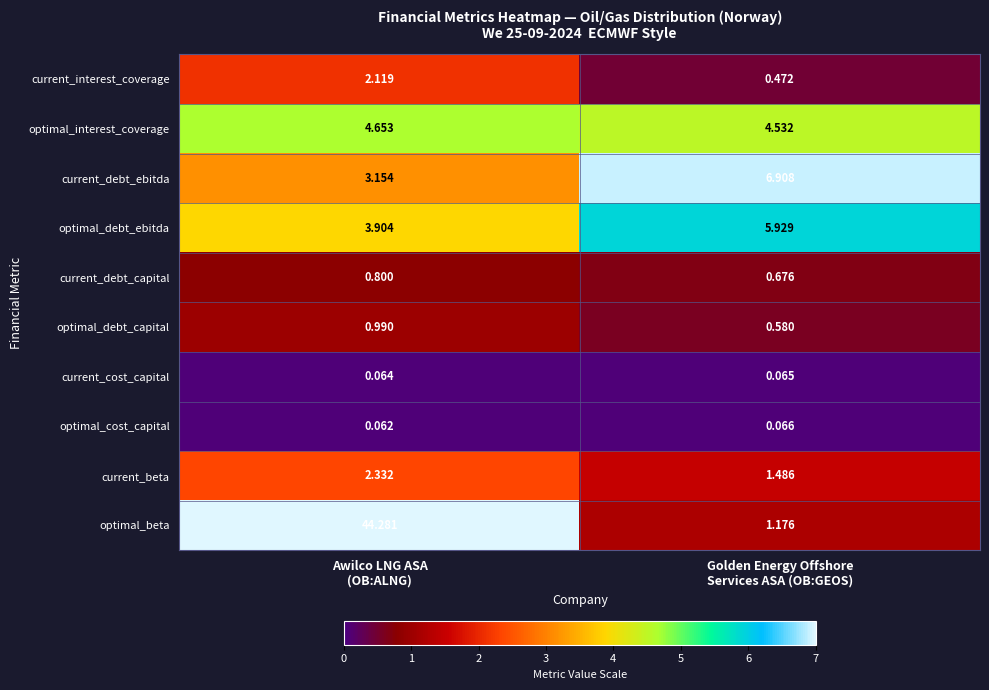

Rank the series by their maximum value, from highest to lowest.

optimal_beta, current_debt_ebitda, optimal_debt_ebitda, optimal_interest_coverage, current_beta, current_interest_coverage, optimal_debt_capital, current_debt_capital, optimal_cost_capital, current_cost_capital